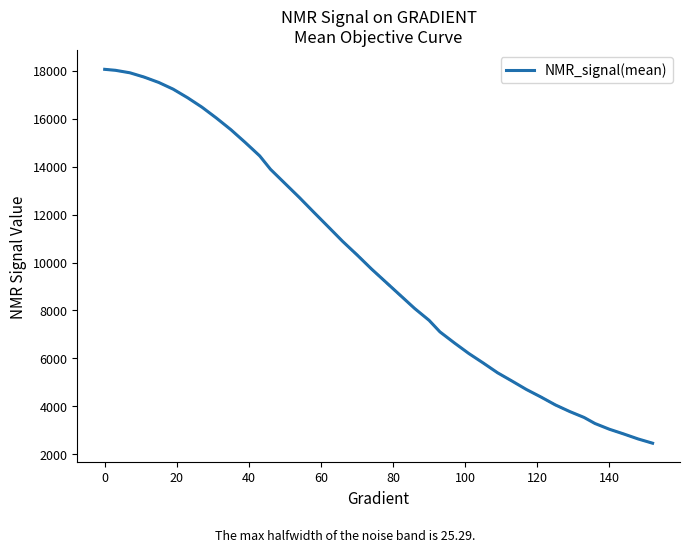

What is the lowest value of the NMR_signal(mean) series?

2457.1